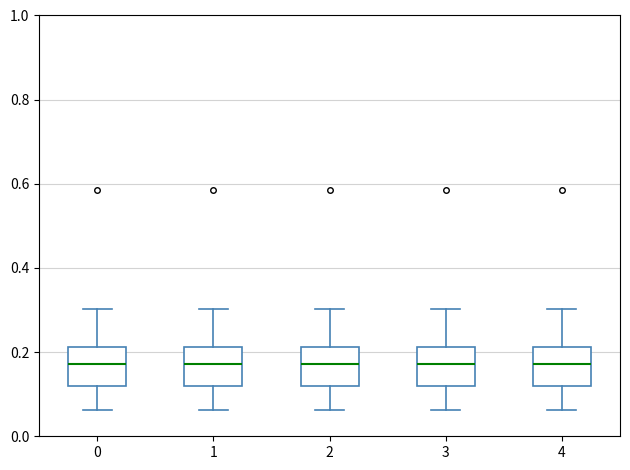

Reading left to right, read every box against the y-axis: the position of its median line, the range the box covers, and the ends of its whiskers. The values are not printed on the chart, so give them approximately, as read against the axis.

0: median 0.18, box 0.12 to 0.22, whiskers 0.06 to 0.30
1: median 0.18, box 0.12 to 0.22, whiskers 0.06 to 0.30
2: median 0.18, box 0.12 to 0.22, whiskers 0.06 to 0.30
3: median 0.18, box 0.12 to 0.22, whiskers 0.06 to 0.30
4: median 0.18, box 0.12 to 0.22, whiskers 0.06 to 0.30